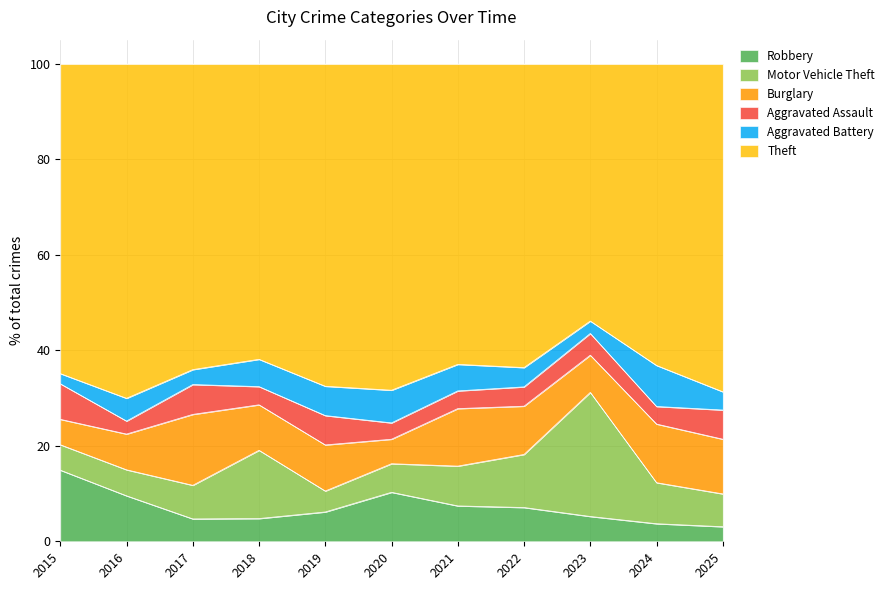

Does the chart display data point markers on the line(s)?

No